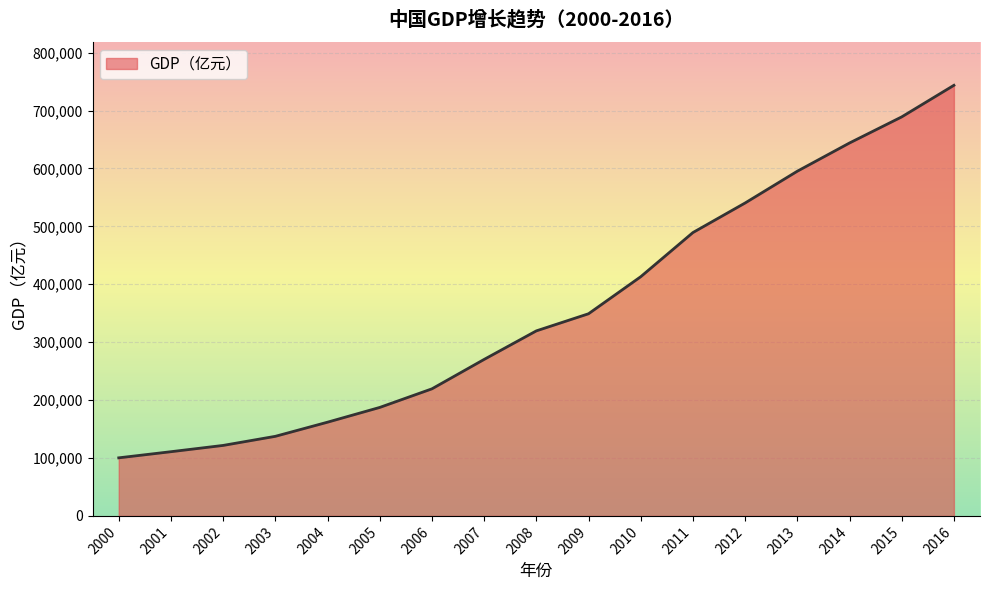

Rank the categories by value from lowest to highest.

2000, 2001, 2002, 2003, 2004, 2005, 2006, 2007, 2008, 2009, 2010, 2011, 2012, 2013, 2014, 2015, 2016